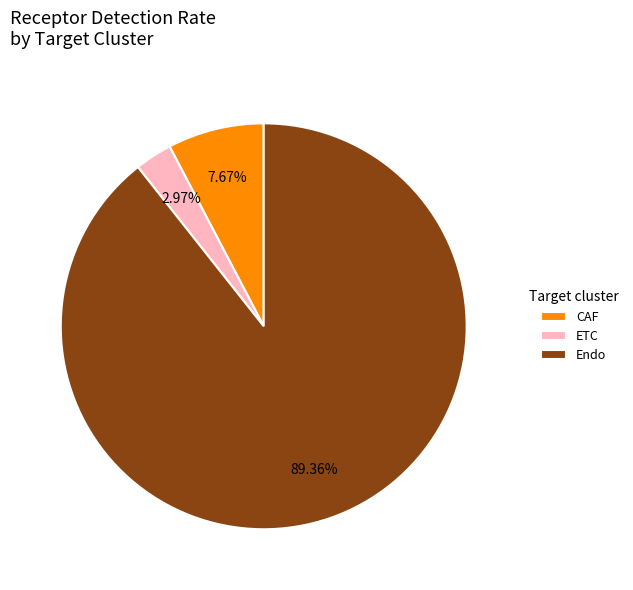

To the nearest percent, what is the combined percentage of CAF and Endo?

97%